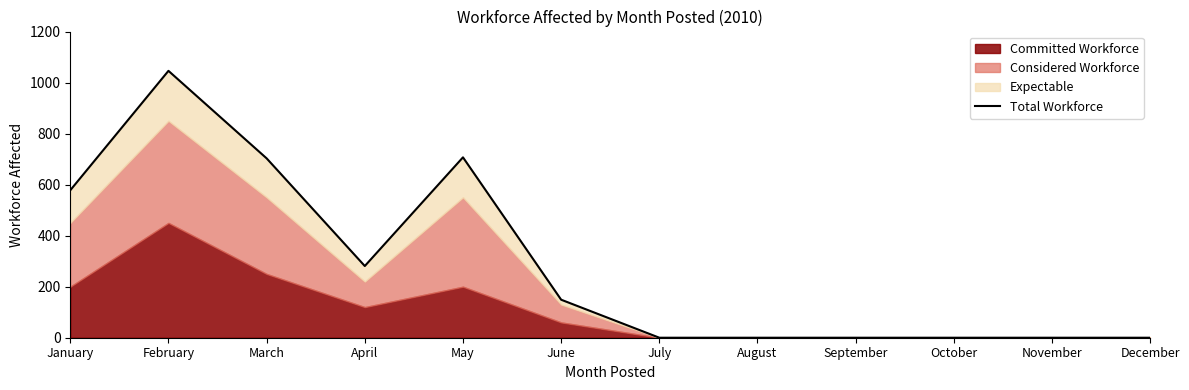

Approximately how many times larger is the value at June compared to February?

0.1